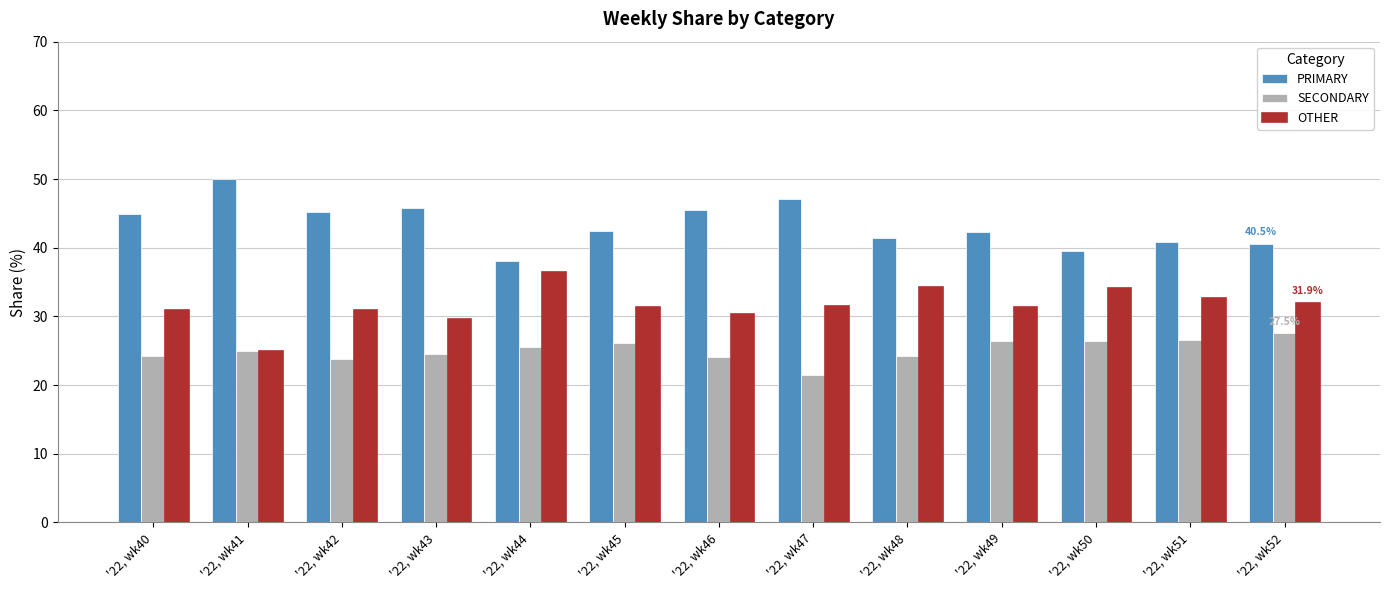

At which category does the chart reach its peak across all series?

'22, wk41